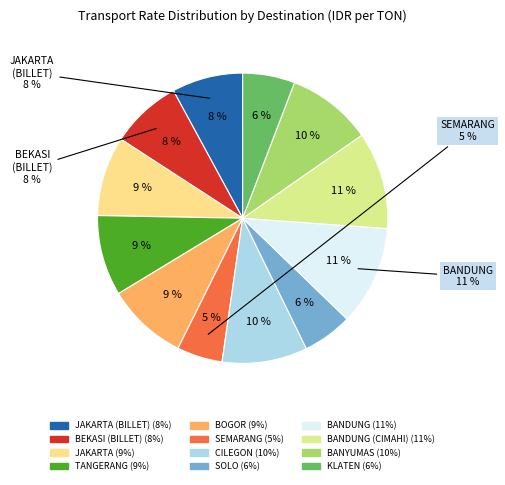

Does SOLO account for over 50% of the chart?

No